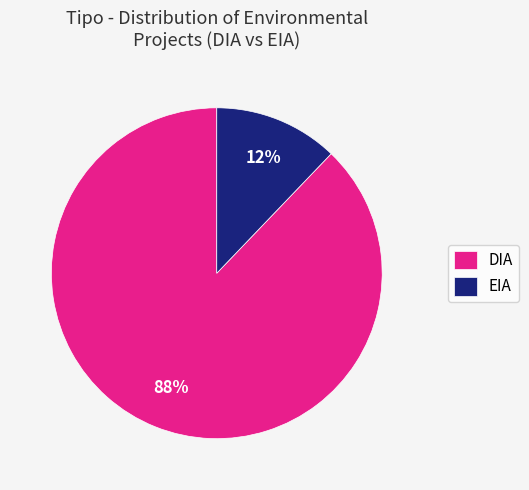

Do EIA and DIA together represent more than half of the pie?

Yes